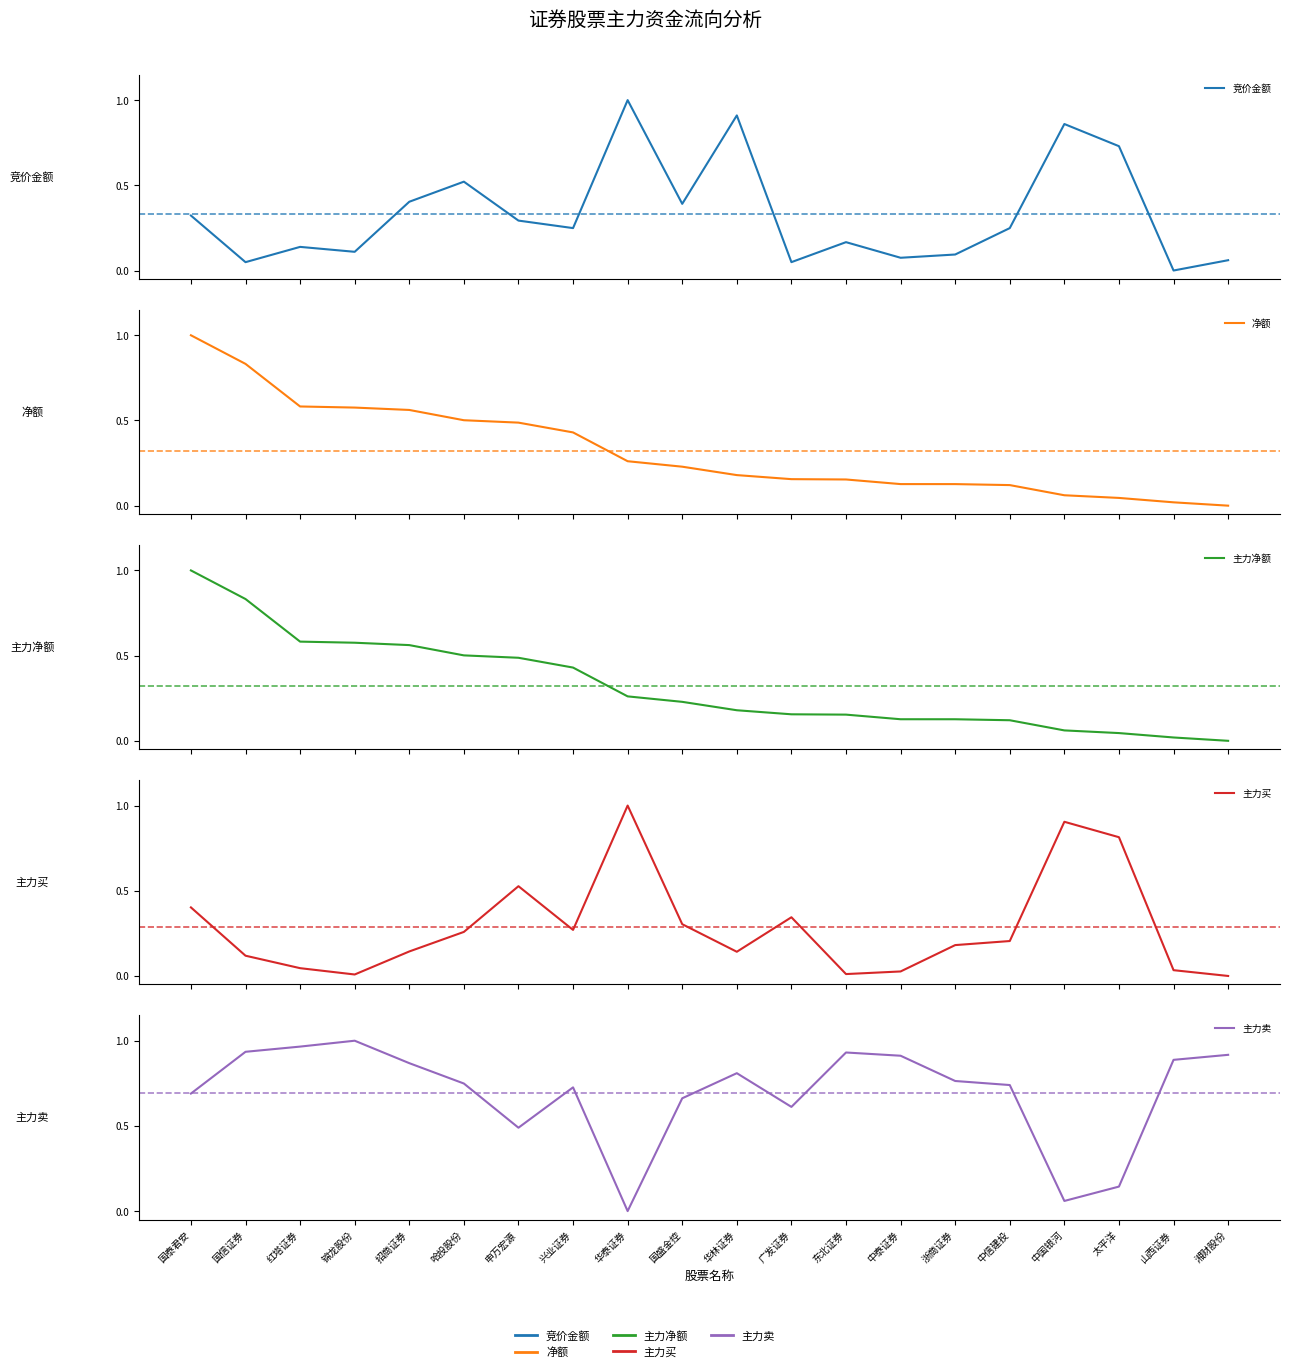

Is the value of 竞价金额 at 华泰证券 greater than the value of 主力净额 at 山西证券?

Yes